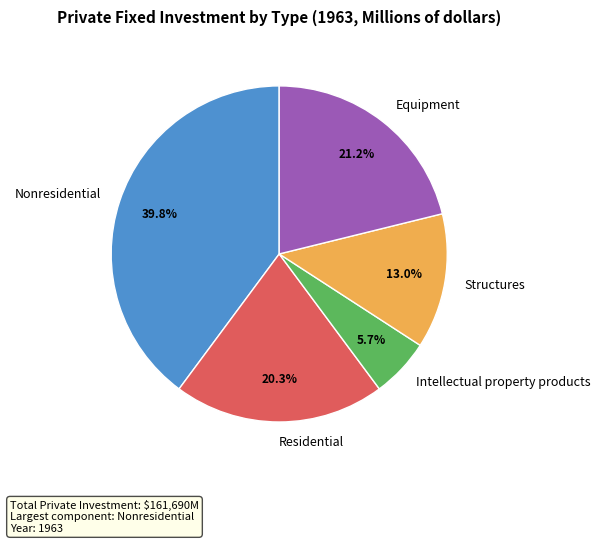

Rank the categories by value from highest to lowest.

Nonresidential, Equipment, Residential, Structures, Intellectual property products